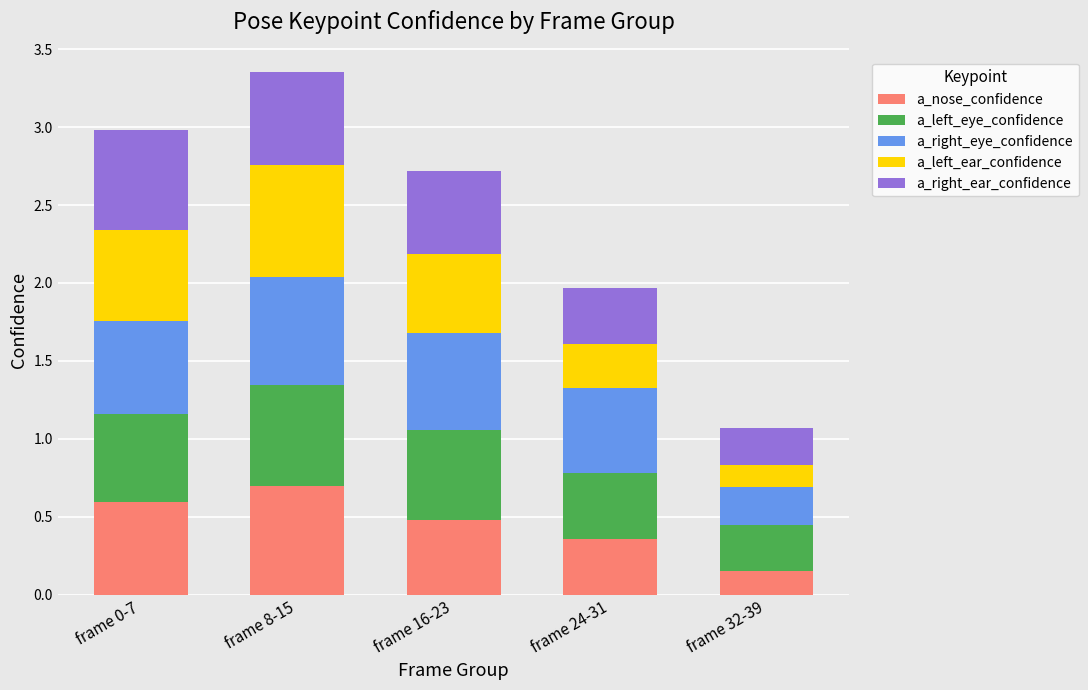

At which label does a_nose_confidence reach its minimum?

frame 32-39